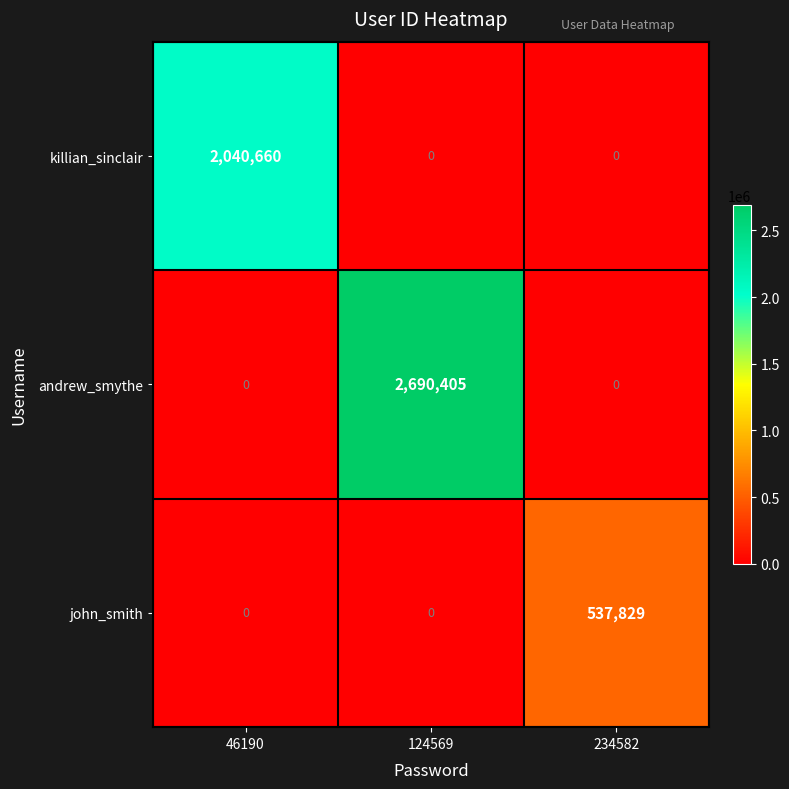

What is the difference between the highest and lowest values at 124569?

2690405